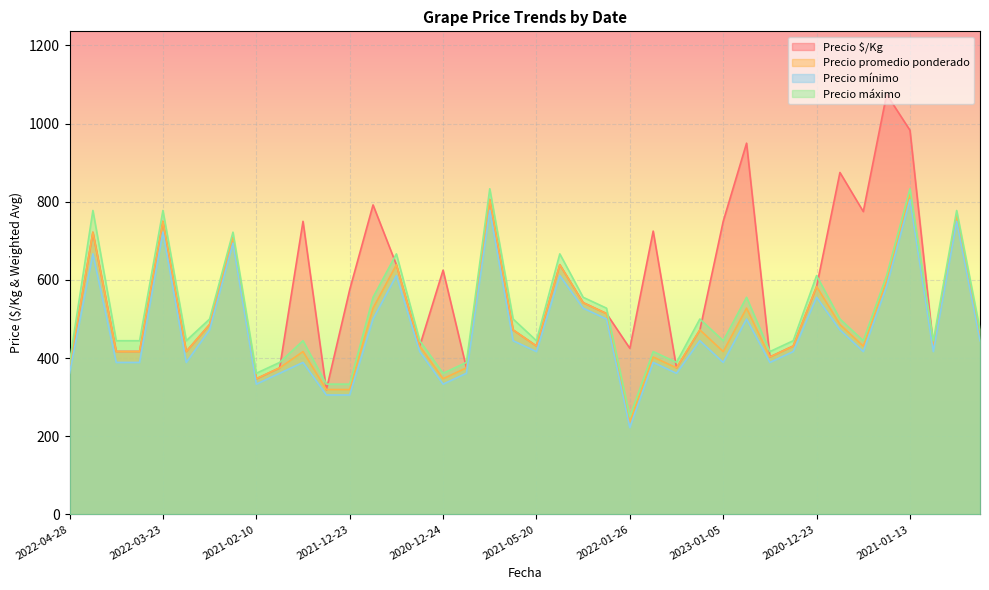

How many distinct data groups are displayed?

4